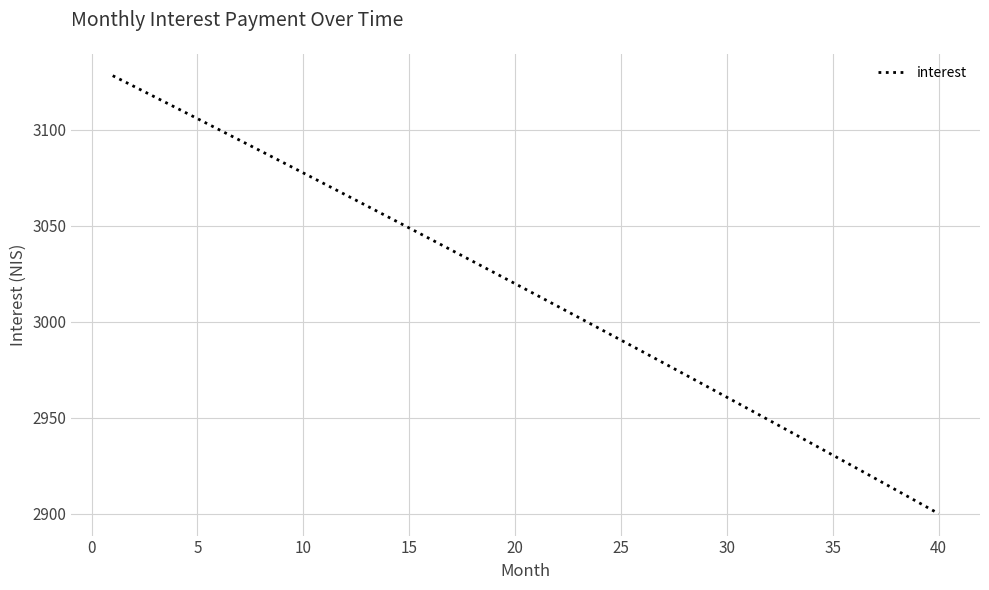

What is the smallest value displayed?

2900.1